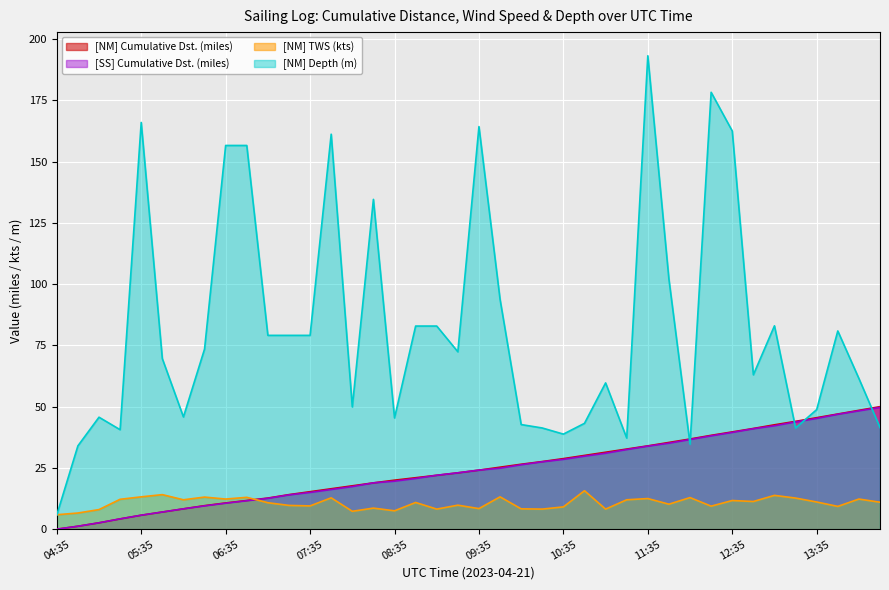

Which has a higher value, 06:50 or 12:05?

12:05